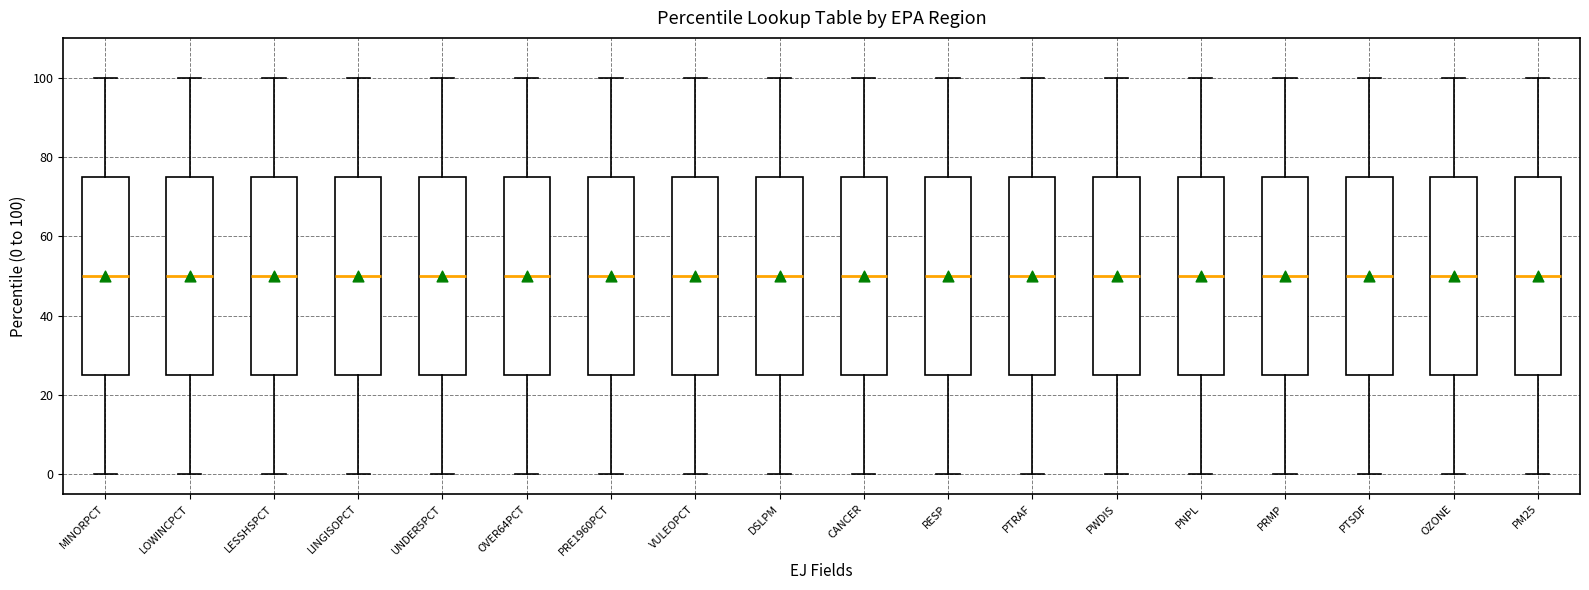

Reading left to right, transcribe this box plot: for each box, give where its median line is, the range the box spans, and where its two whiskers end, as read against the y-axis. The values are not printed on the chart, so give them approximately, as read against the axis.

MINORPCT: median 50, box 26 to 76, whiskers 0 to 100
LOWINCPCT: median 50, box 26 to 76, whiskers 0 to 100
LESSHSPCT: median 50, box 26 to 76, whiskers 0 to 100
LINGISOPCT: median 50, box 26 to 76, whiskers 0 to 100
UNDER5PCT: median 50, box 26 to 76, whiskers 0 to 100
OVER64PCT: median 50, box 26 to 76, whiskers 0 to 100
PRE1960PCT: median 50, box 26 to 76, whiskers 0 to 100
VULEOPCT: median 50, box 26 to 76, whiskers 0 to 100
DSLPM: median 50, box 26 to 76, whiskers 0 to 100
CANCER: median 50, box 26 to 76, whiskers 0 to 100
RESP: median 50, box 26 to 76, whiskers 0 to 100
PTRAF: median 50, box 26 to 76, whiskers 0 to 100
PWDIS: median 50, box 26 to 76, whiskers 0 to 100
PNPL: median 50, box 26 to 76, whiskers 0 to 100
PRMP: median 50, box 26 to 76, whiskers 0 to 100
PTSDF: median 50, box 26 to 76, whiskers 0 to 100
OZONE: median 50, box 26 to 76, whiskers 0 to 100
PM25: median 50, box 26 to 76, whiskers 0 to 100